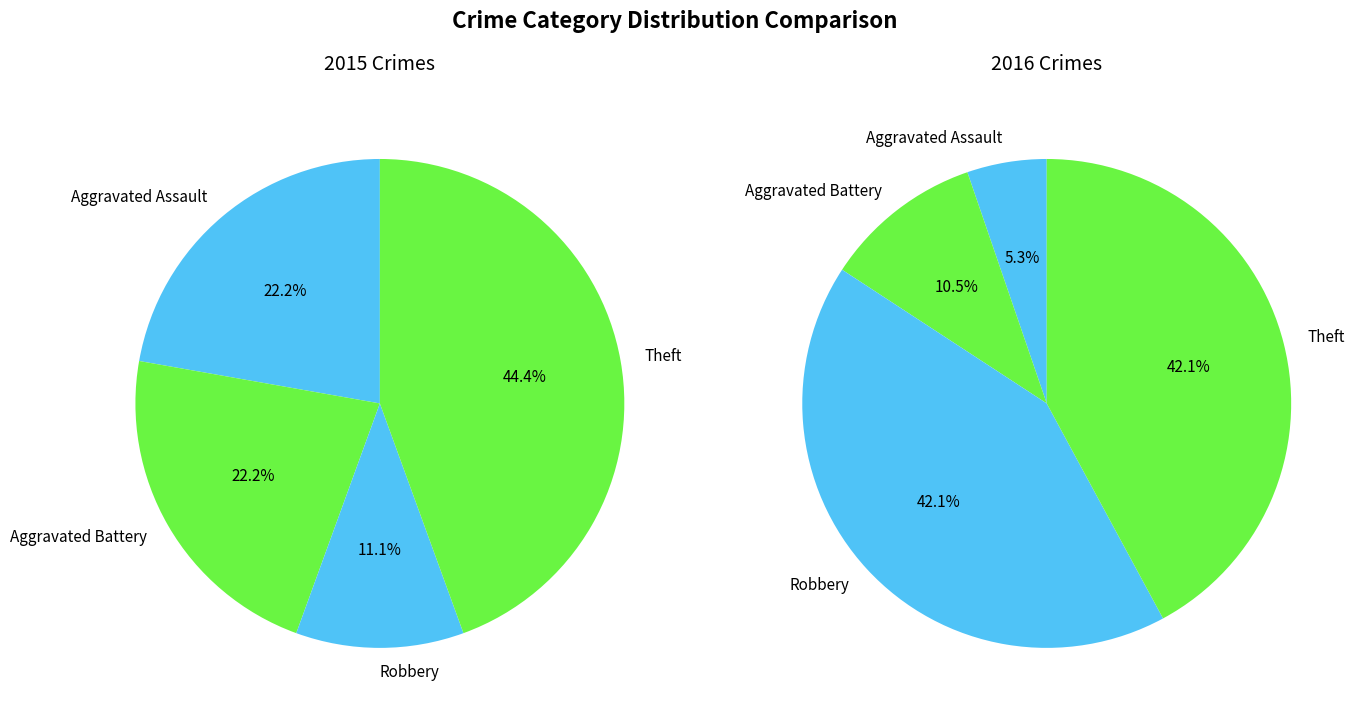

Is it true that Theft is 51% of the pie?

False